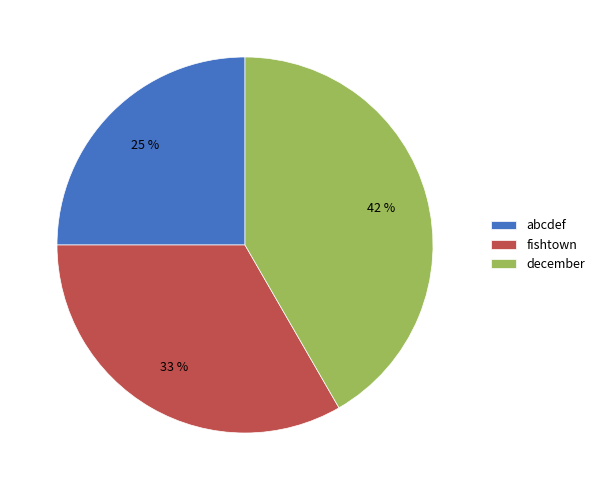

Is it true that fishtown is 33% of the pie?

True